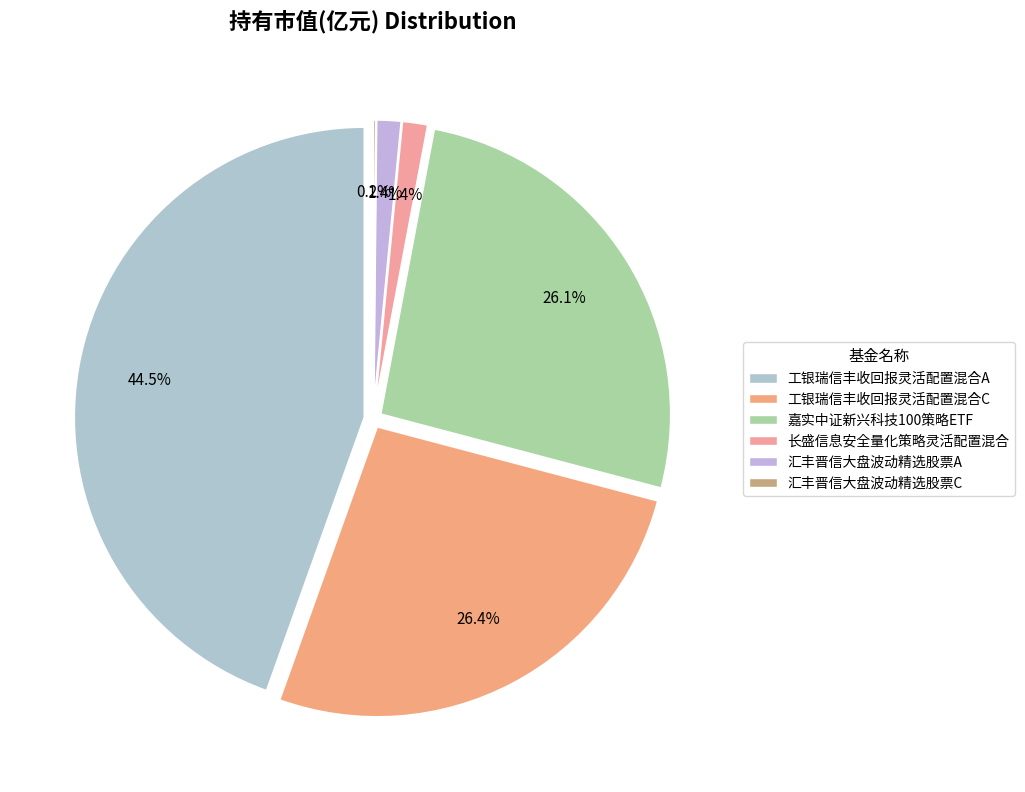

To the nearest percent, what percentage of the pie is 长盛信息安全量化策略灵活配置混合?

1%